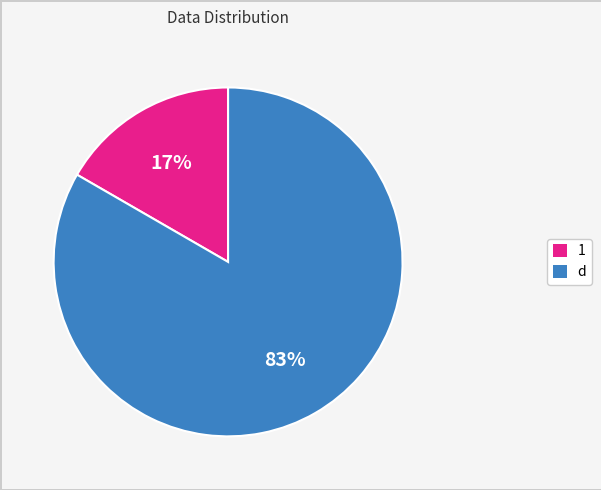

Is there any slice that represents more than half of the pie?

Yes